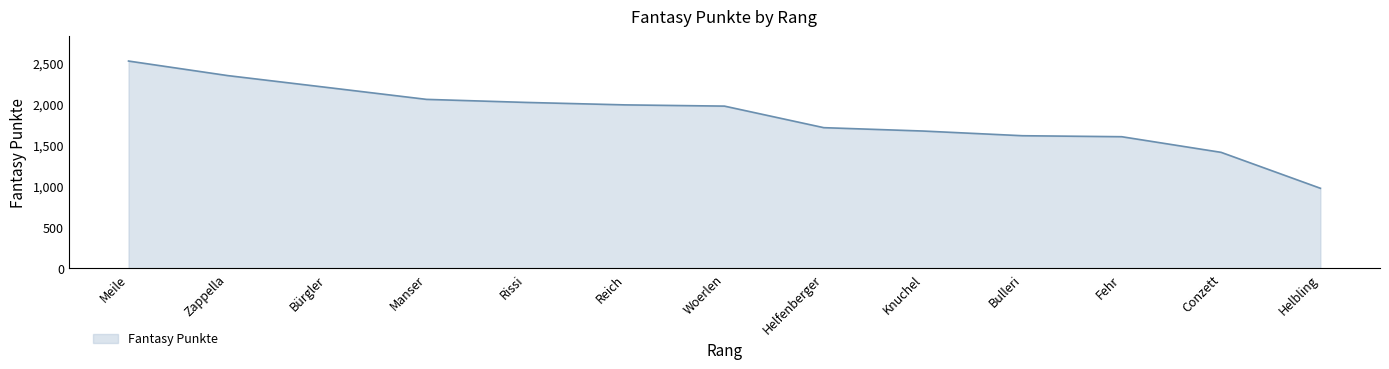

What is the difference between the values at Bürgler and Zappella?

144